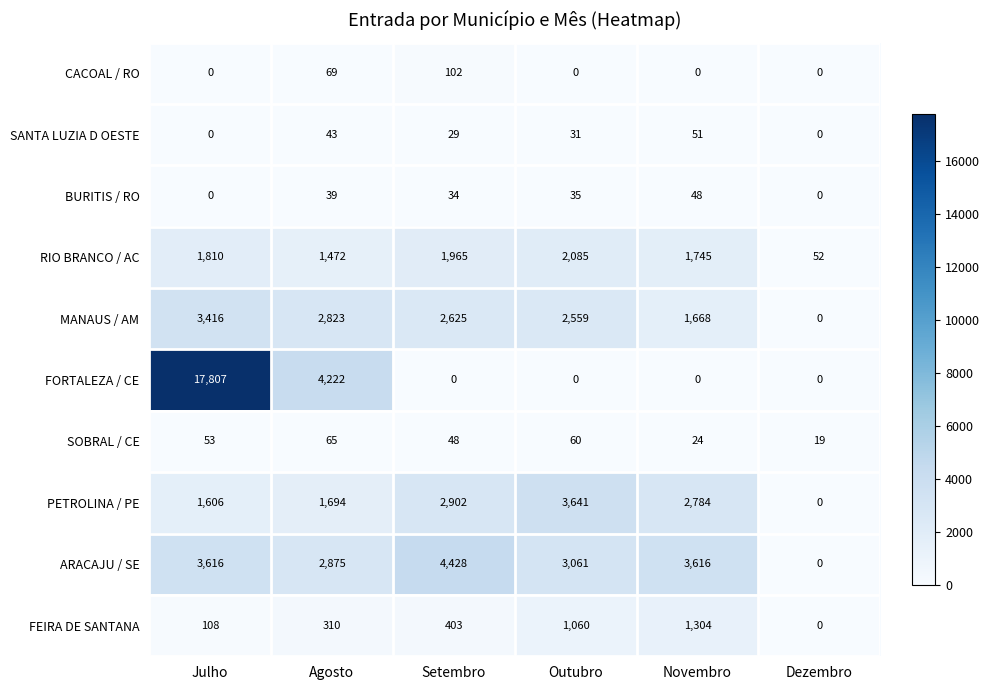

At which category is the sum across all series the highest?

Julho